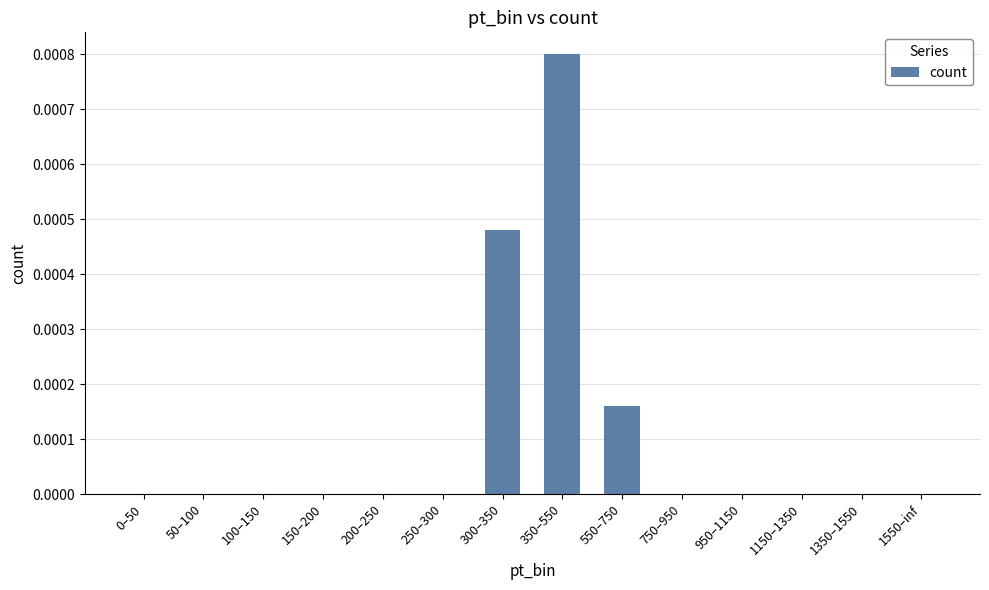

Between 150–200 and 550–750, which is larger?

550–750